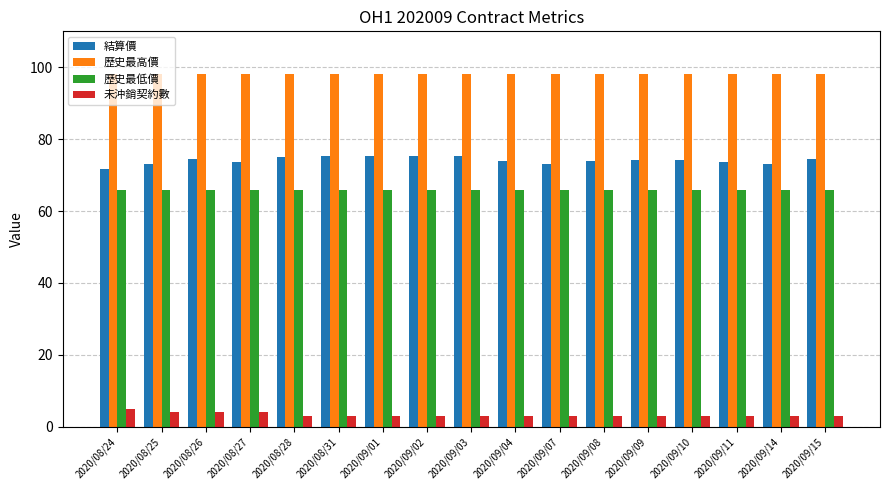

At how many categories does at least one series exceed 86?

17